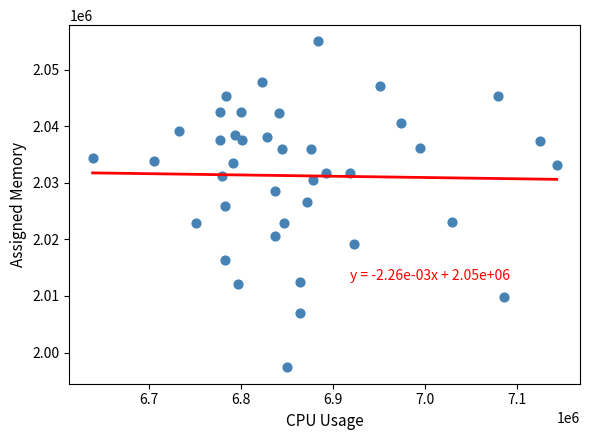

What is the range of X values (max minus min)?

504218.5